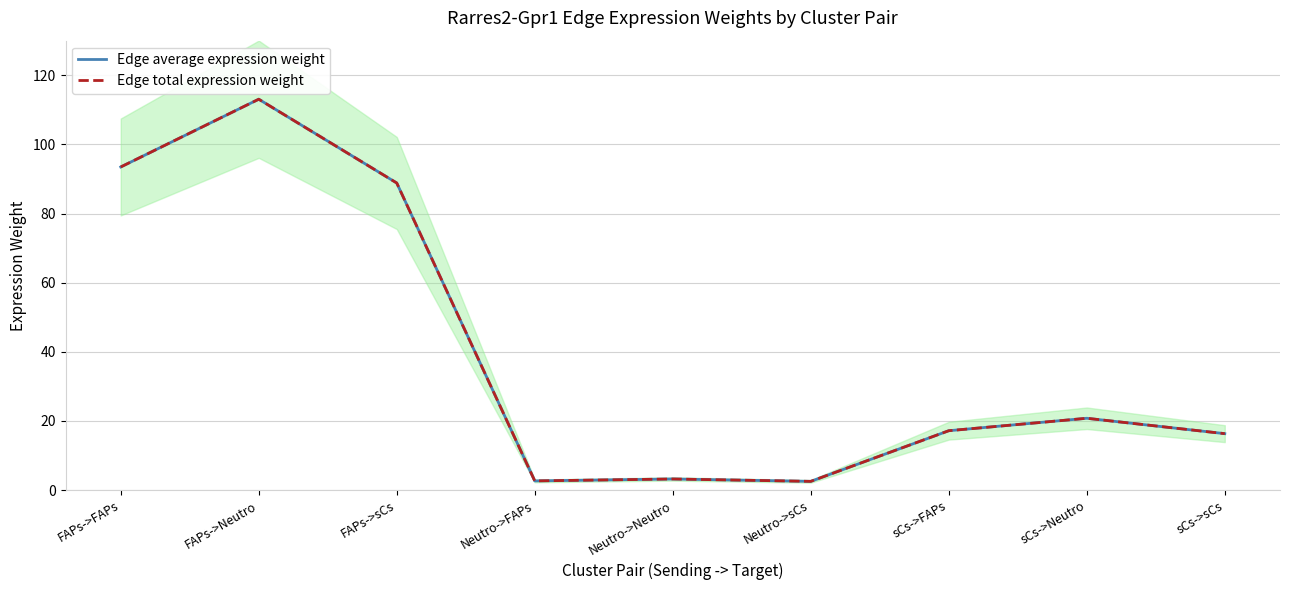

What is the average value of the Edge total expression weight series?

39.8